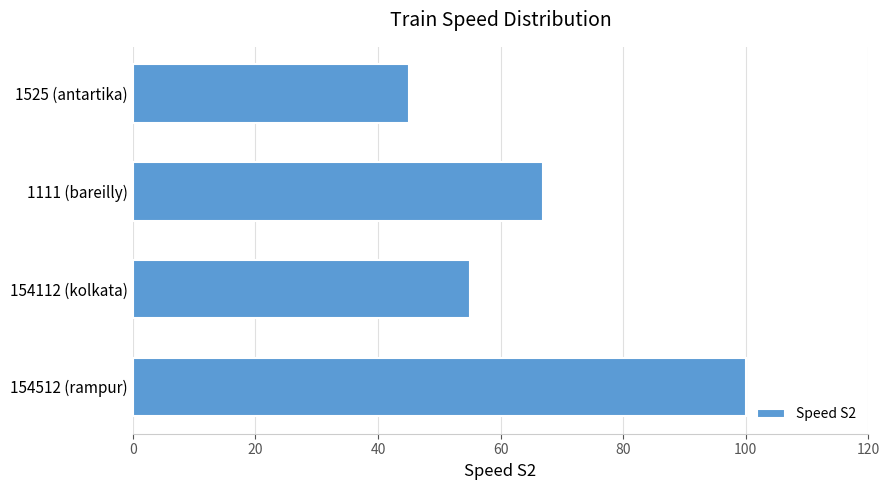

What is the difference between the second highest and minimum values?

22